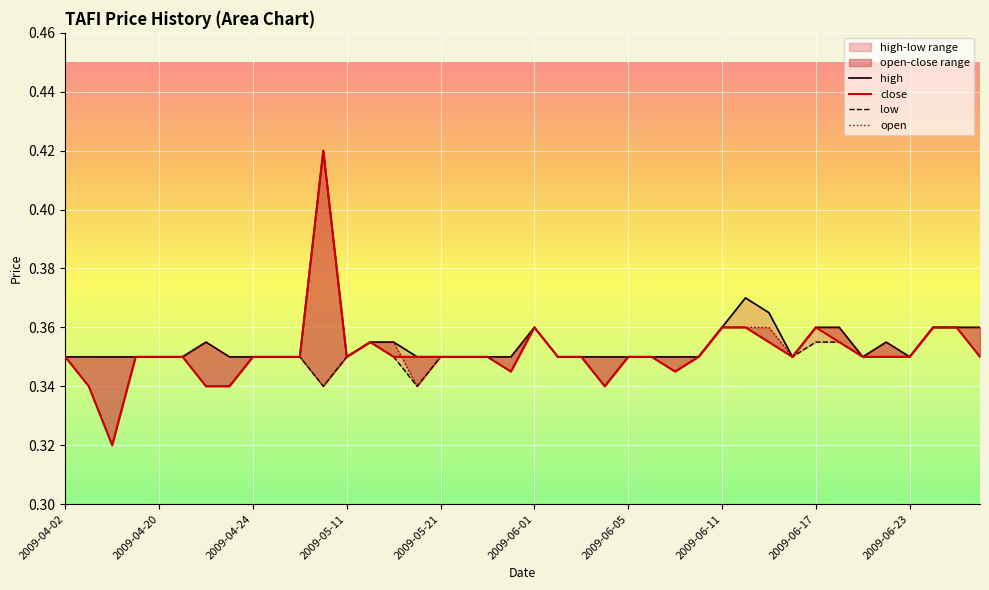

The value of close at 2009-04-20 is 0.5. True or false?

False